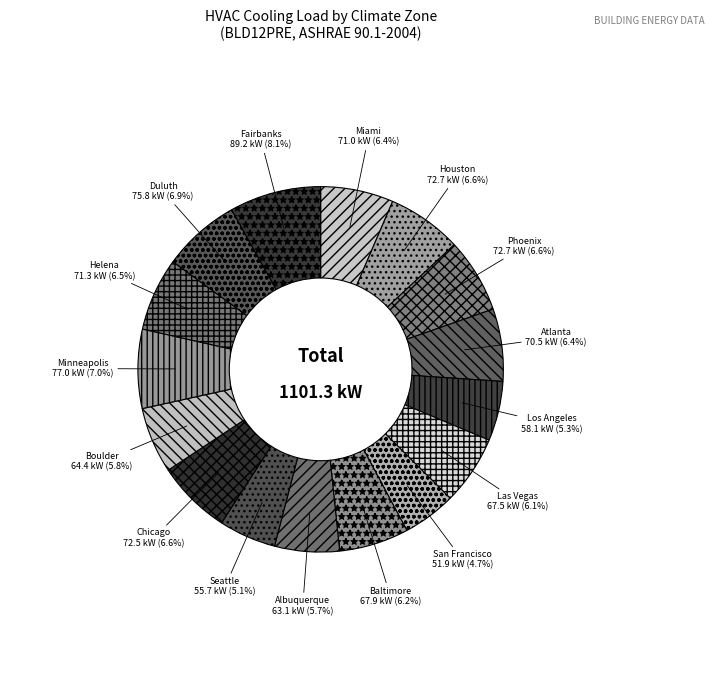

Approximately how many times larger is the value at Chicago compared to Seattle?

1.3